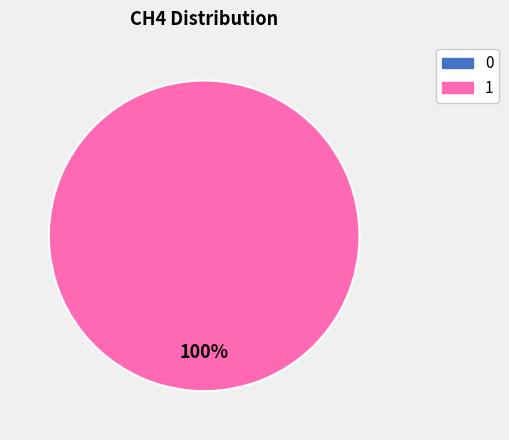

Combined, what portion of the pie is 0 and 1?

100.0%